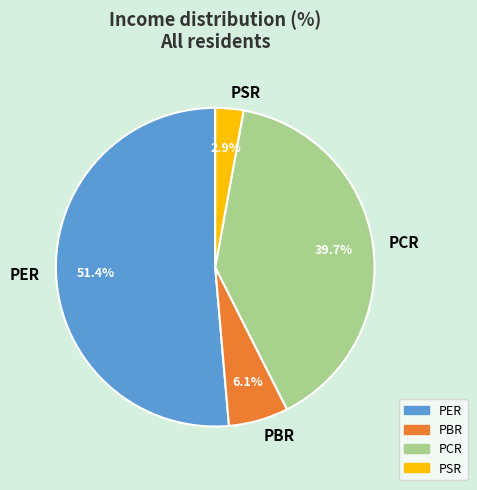

Which category has the biggest portion of the pie?

PER